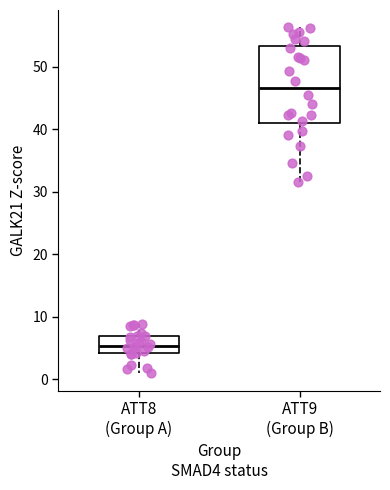

Which box's median line is the highest?

ATT9 (Group B)